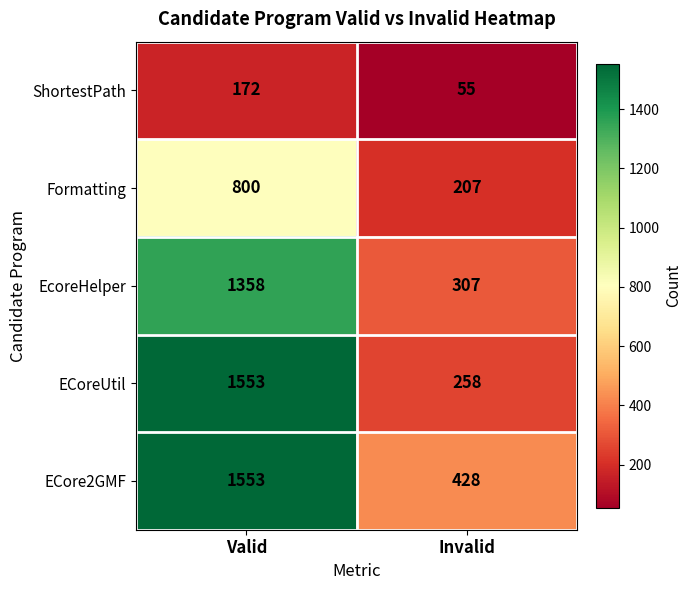

What value does the ShortestPath series have at Valid?

172